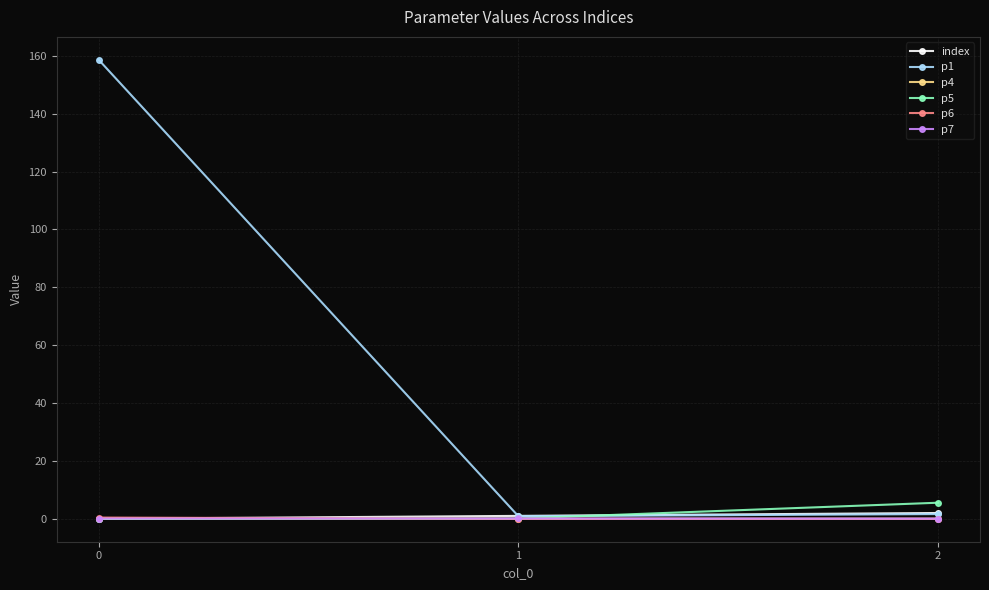

What is the difference between the maximum and minimum values in the index series?

2.0